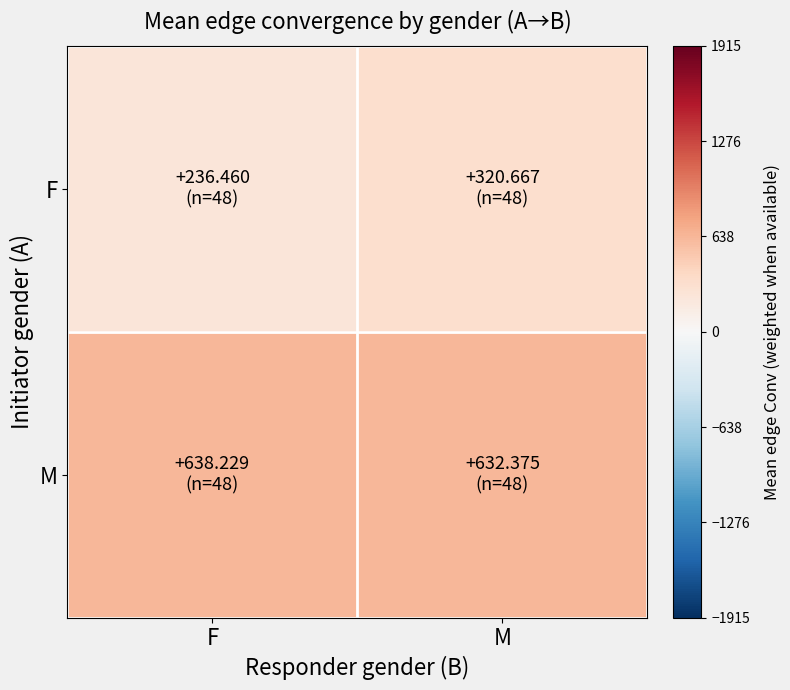

List the series in order of their overall mean, lowest first.

F, M